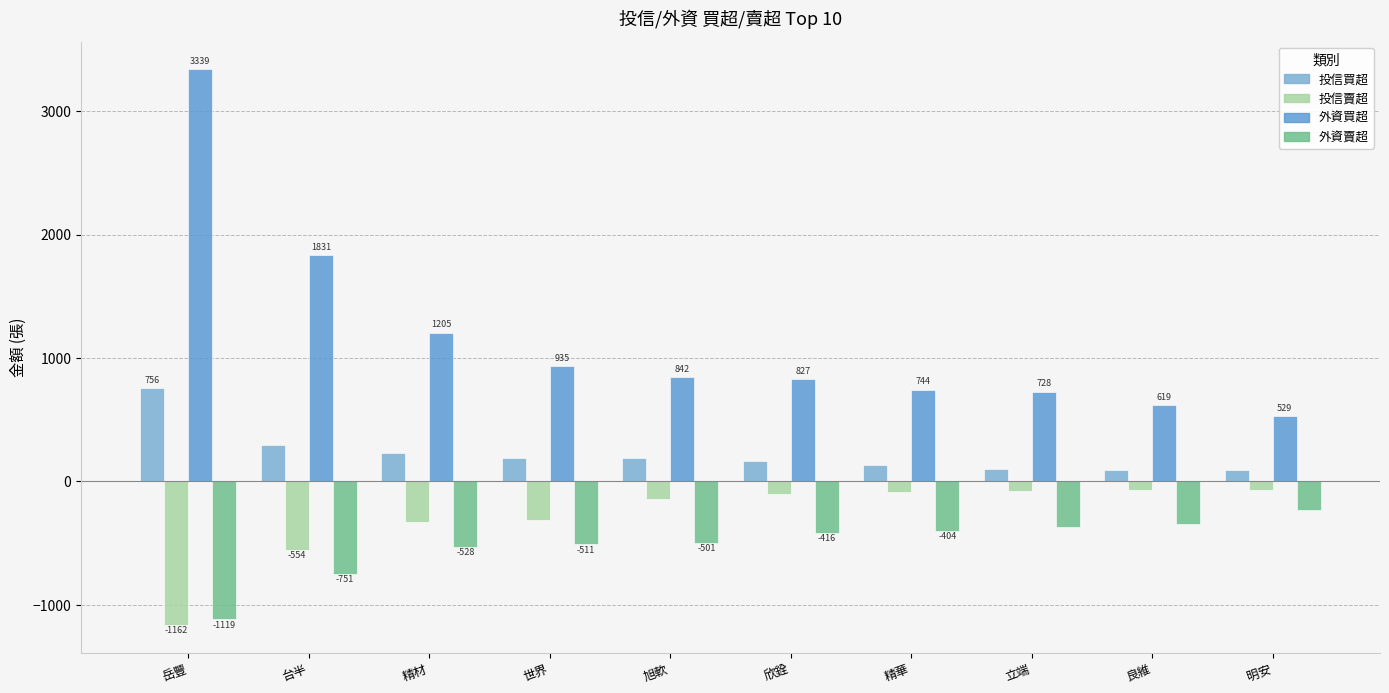

At which label does 外資賣超 reach its minimum?

岳豐